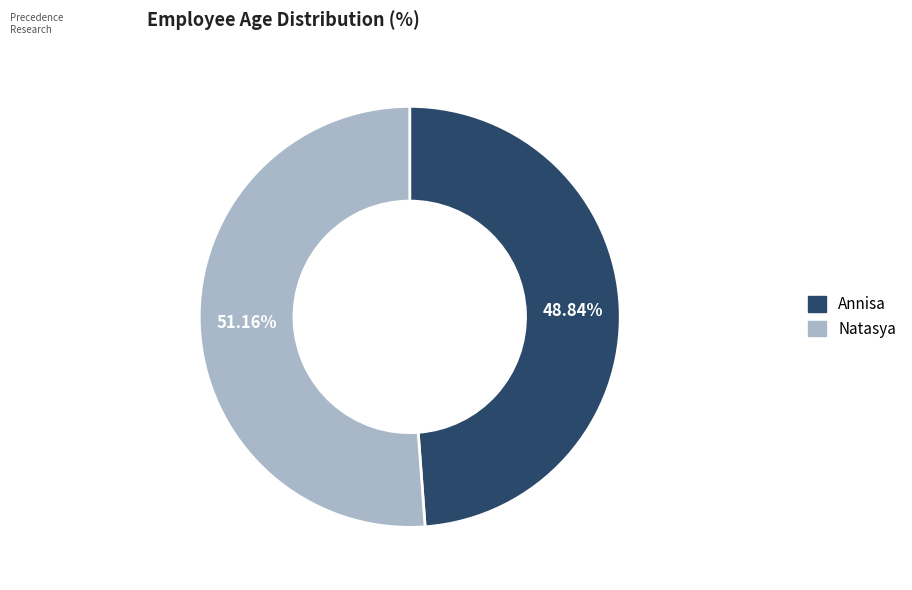

Count the number of slices in the pie.

2